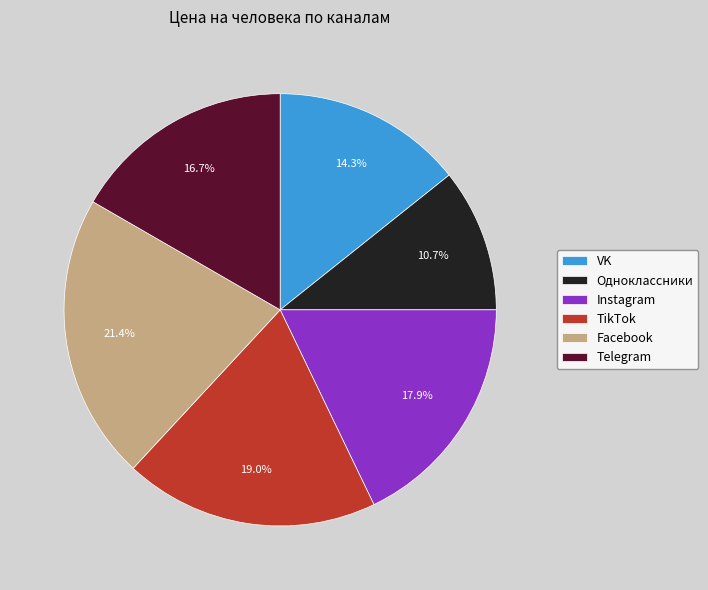

To the nearest percent, what percentage of the pie is Instagram?

18%